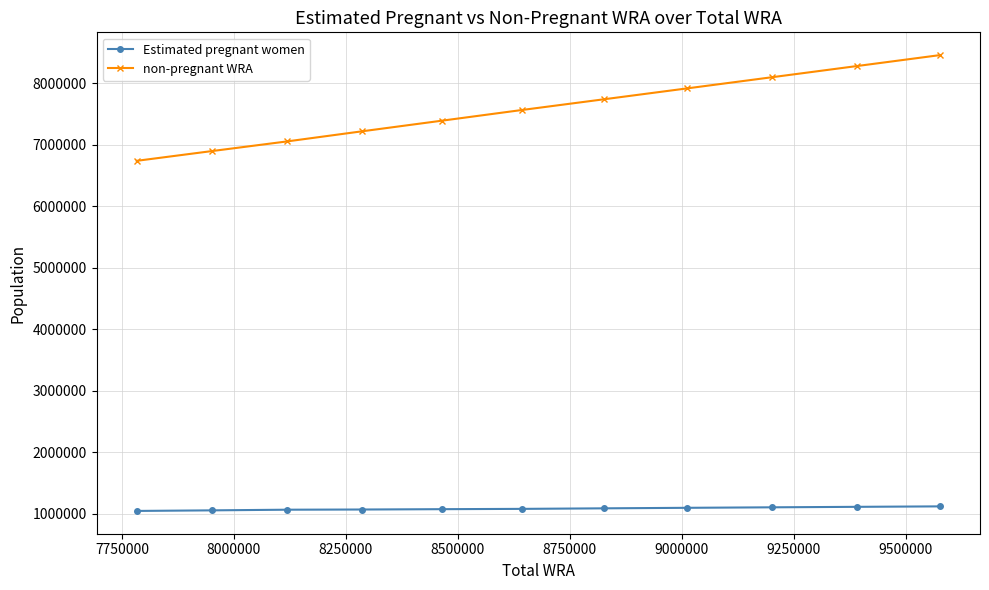

Count the number of data series in this chart.

2